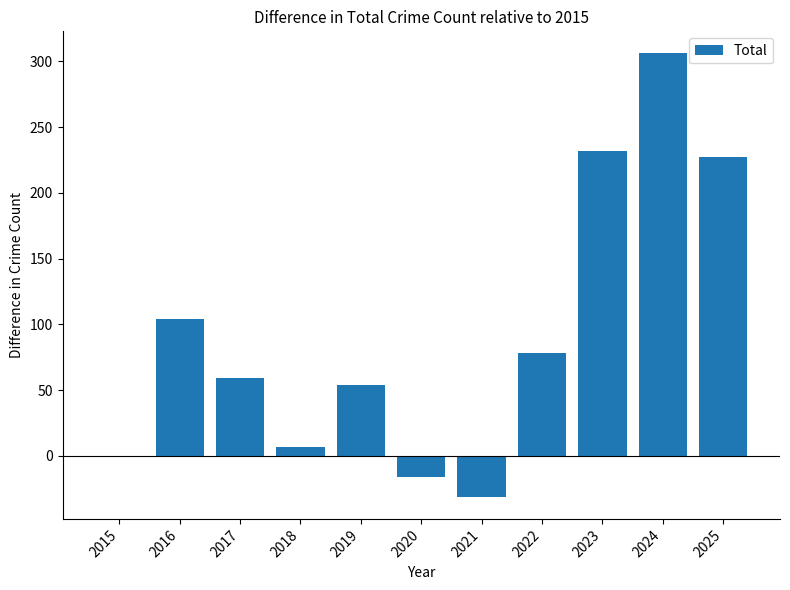

Is it true that the value at 2017 is 59?

True